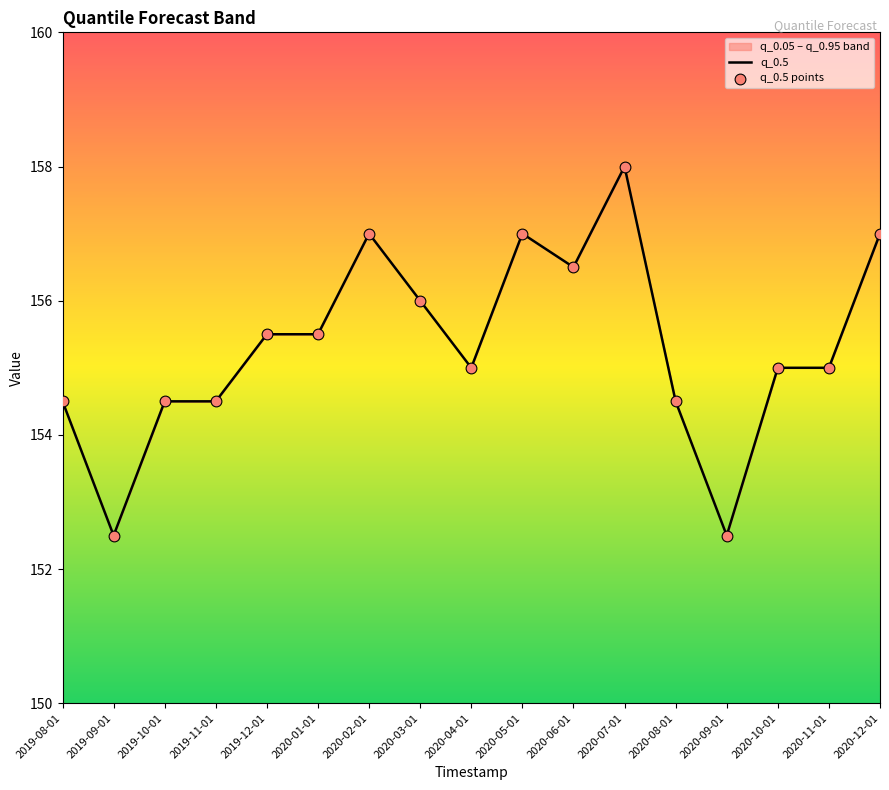

Is the value of q_0.5 points at 2020-03-01 greater than the value of q_0.5 at 2020-12-01?

No